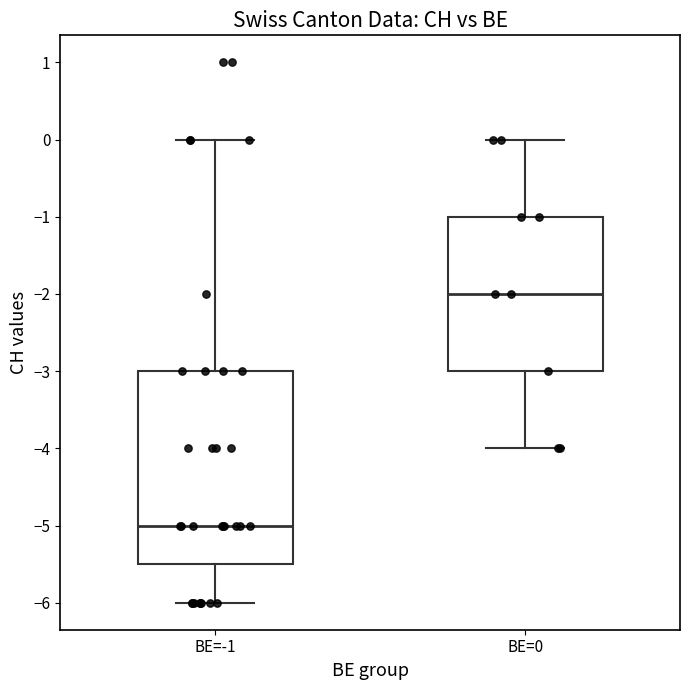

Which box has the lowest median line?

BE=-1